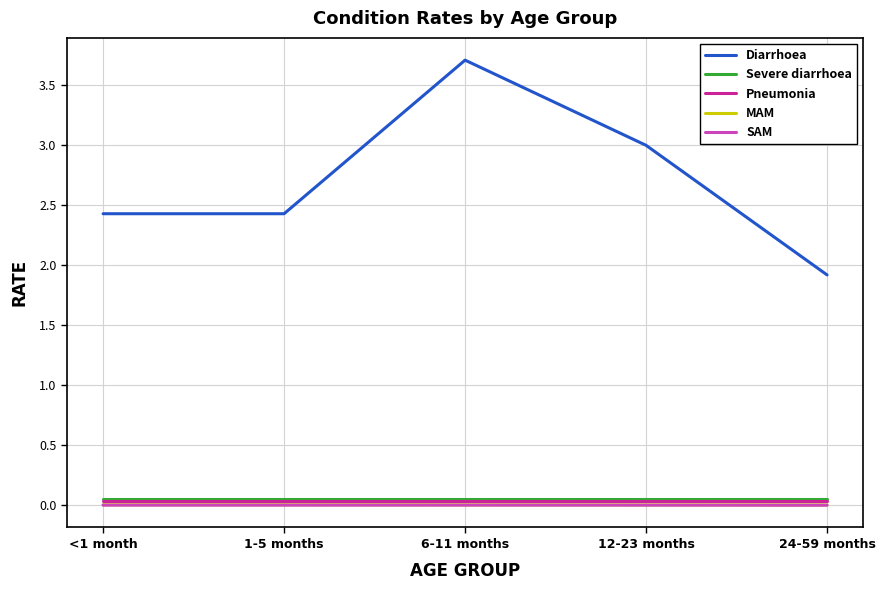

At which label does Diarrhoea first exceed 2?

<1 month